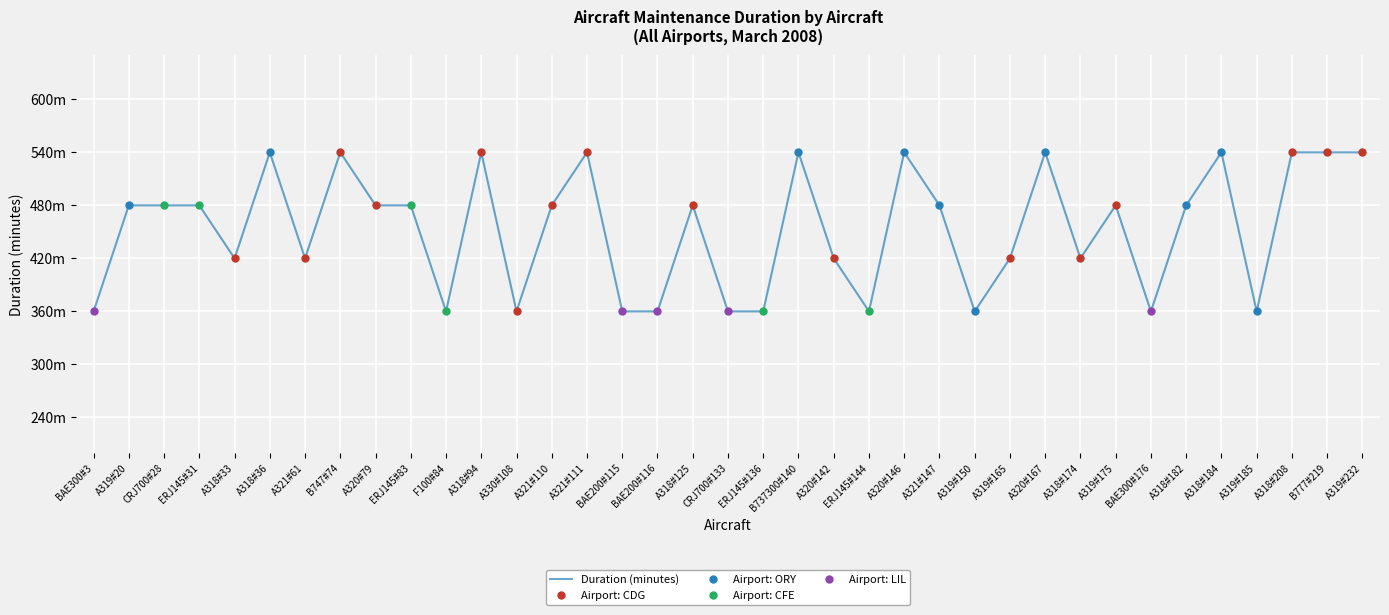

At which category does the data reach its first local peak?

A318#36